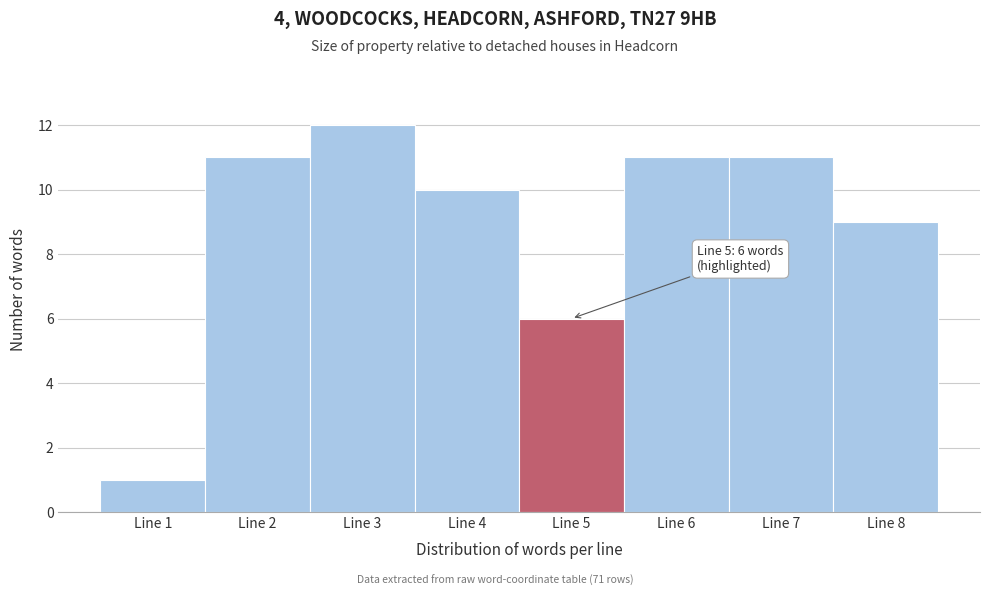

Which range on the x-axis has the tallest bar?

2.5 to 3.5